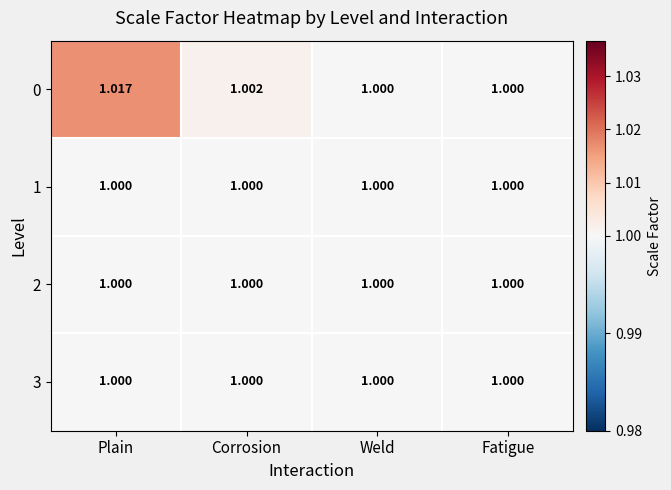

Which label corresponds to the largest value in the chart?

Plain